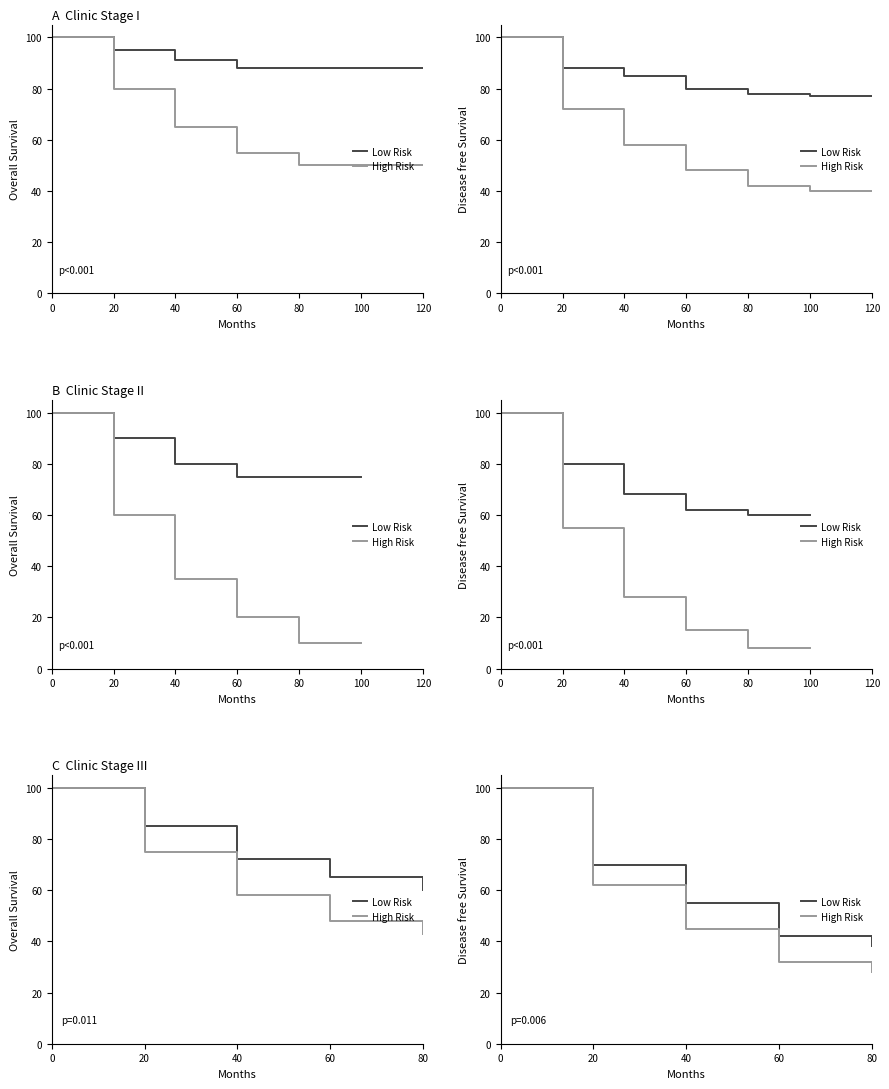

What is the total value across all series at 0?

200